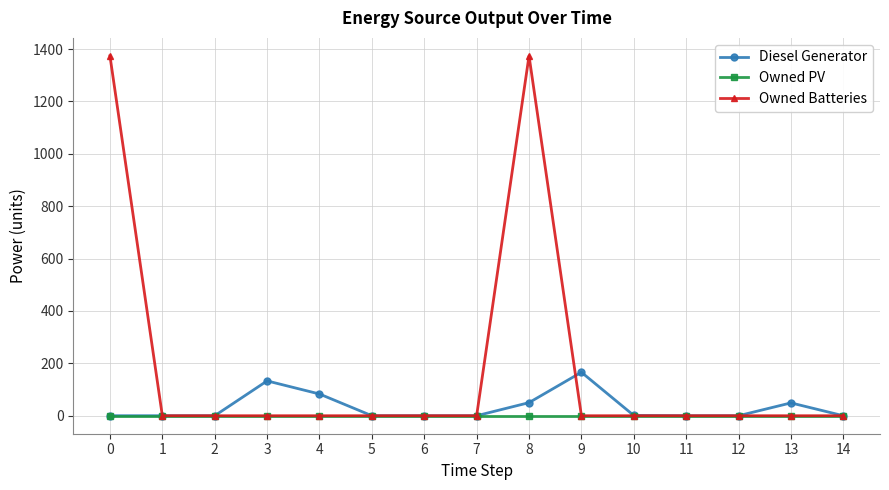

What is the approximate value of Owned Batteries at 0?

1374